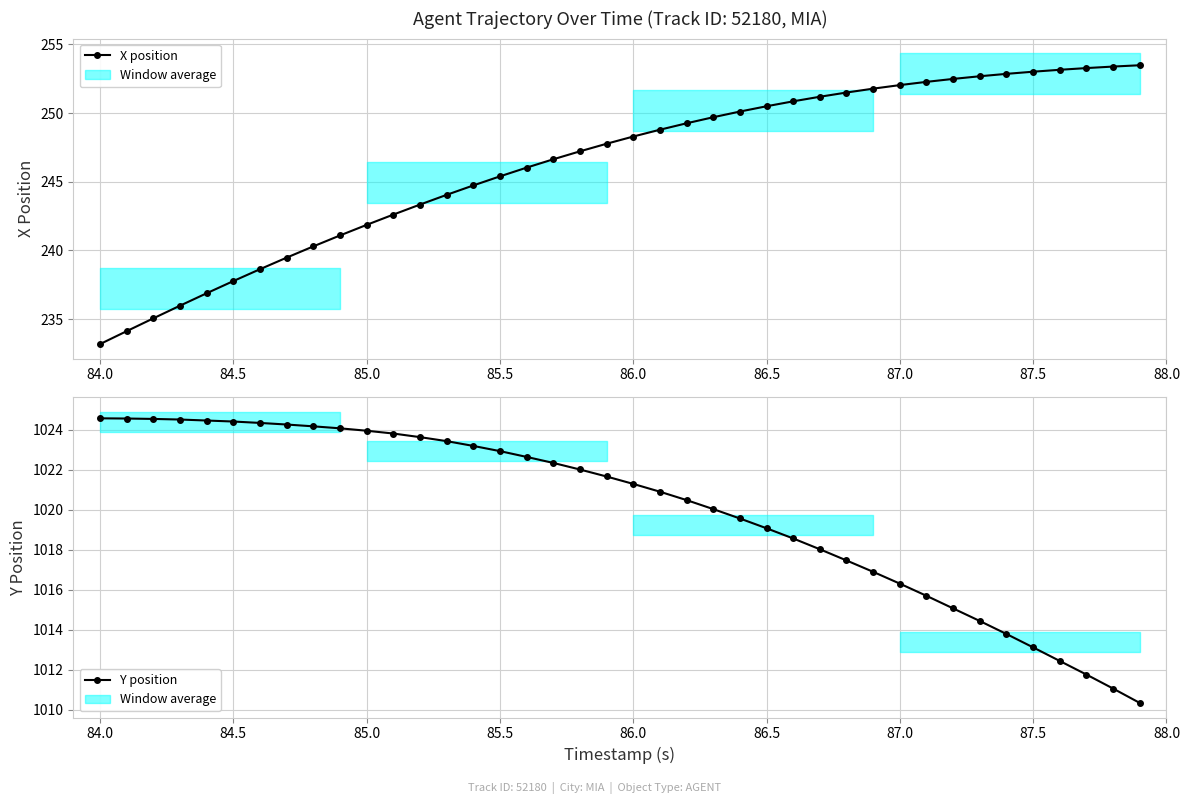

What is the value of the Y position point at the 26th from the left?

1019.1